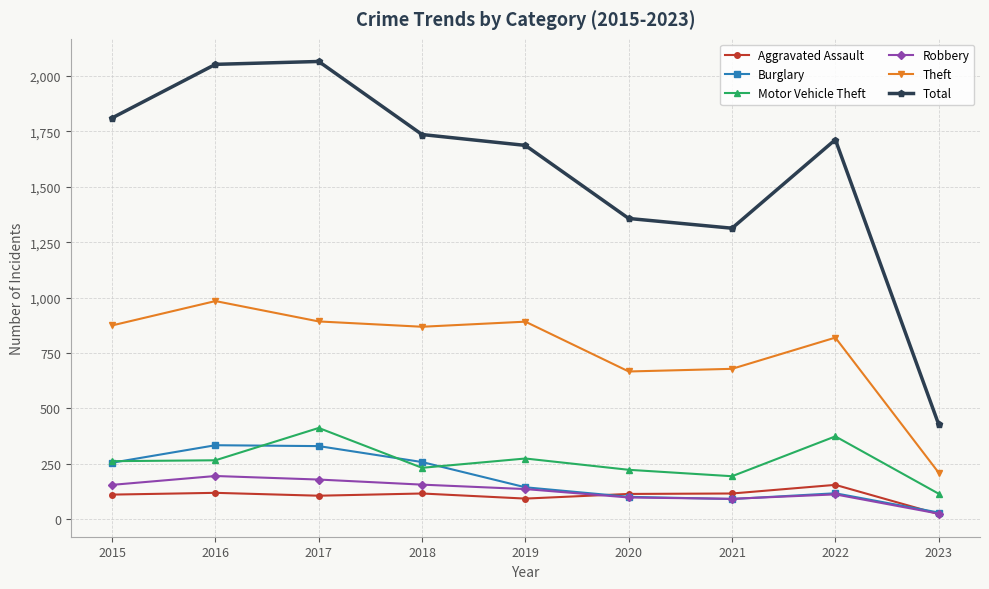

Between 2020 and 2023, which series saw the biggest shift?

Total